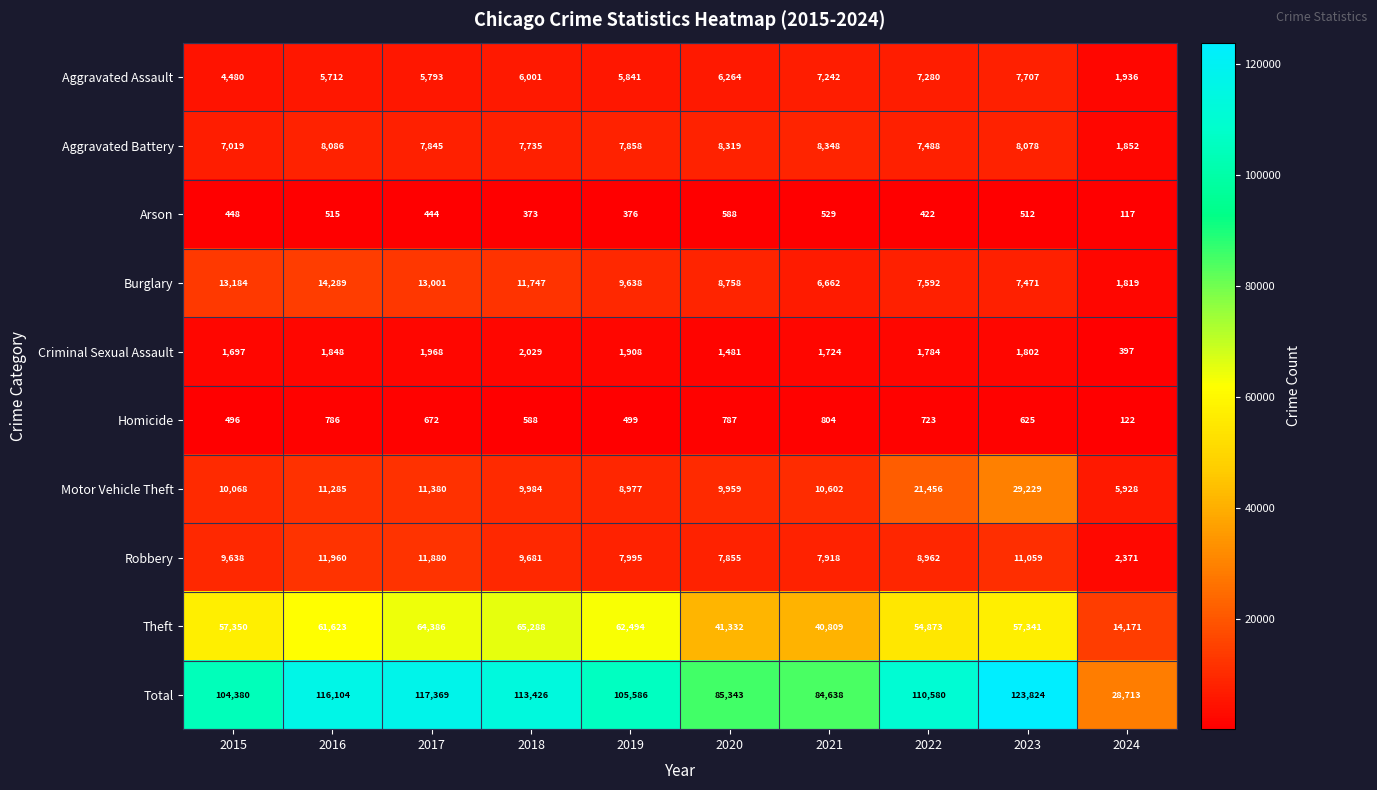

Where does the Criminal Sexual Assault series first go above 1802?

2016